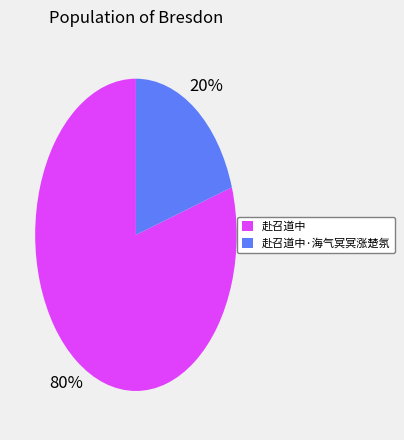

To the nearest percent, what is the average slice percentage?

50%